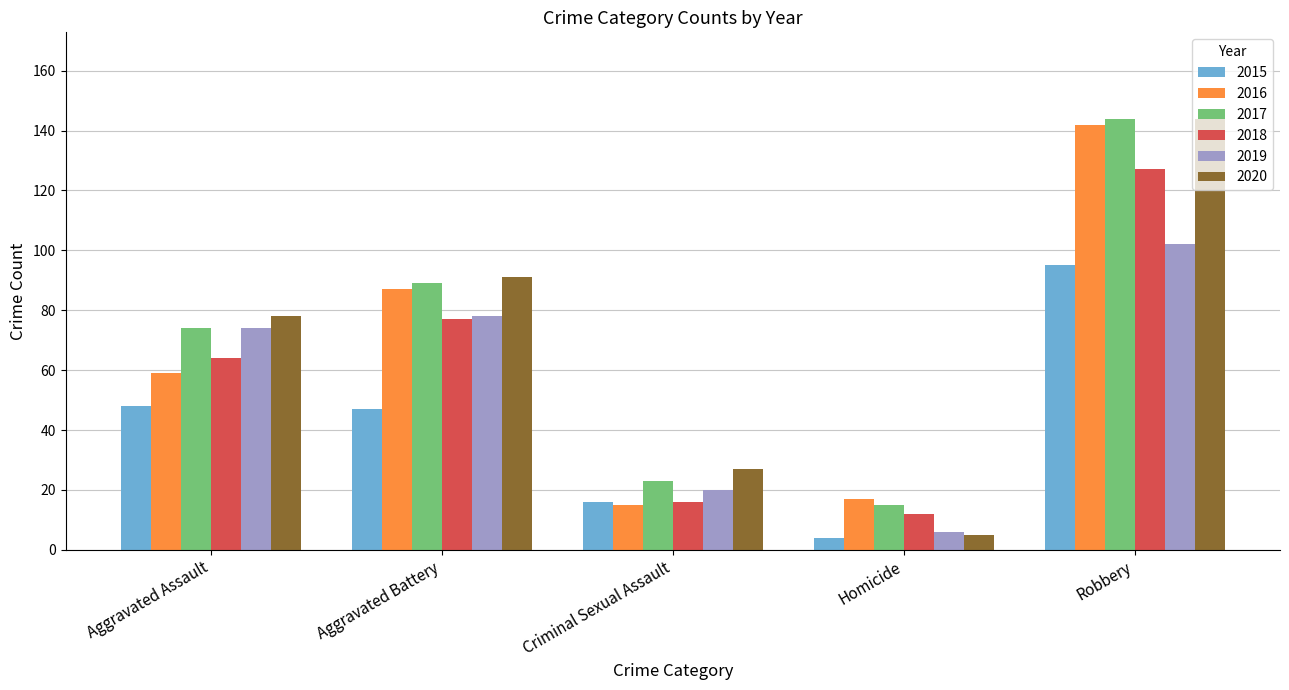

What is the difference between the 2019 values at Homicide and Robbery?

96